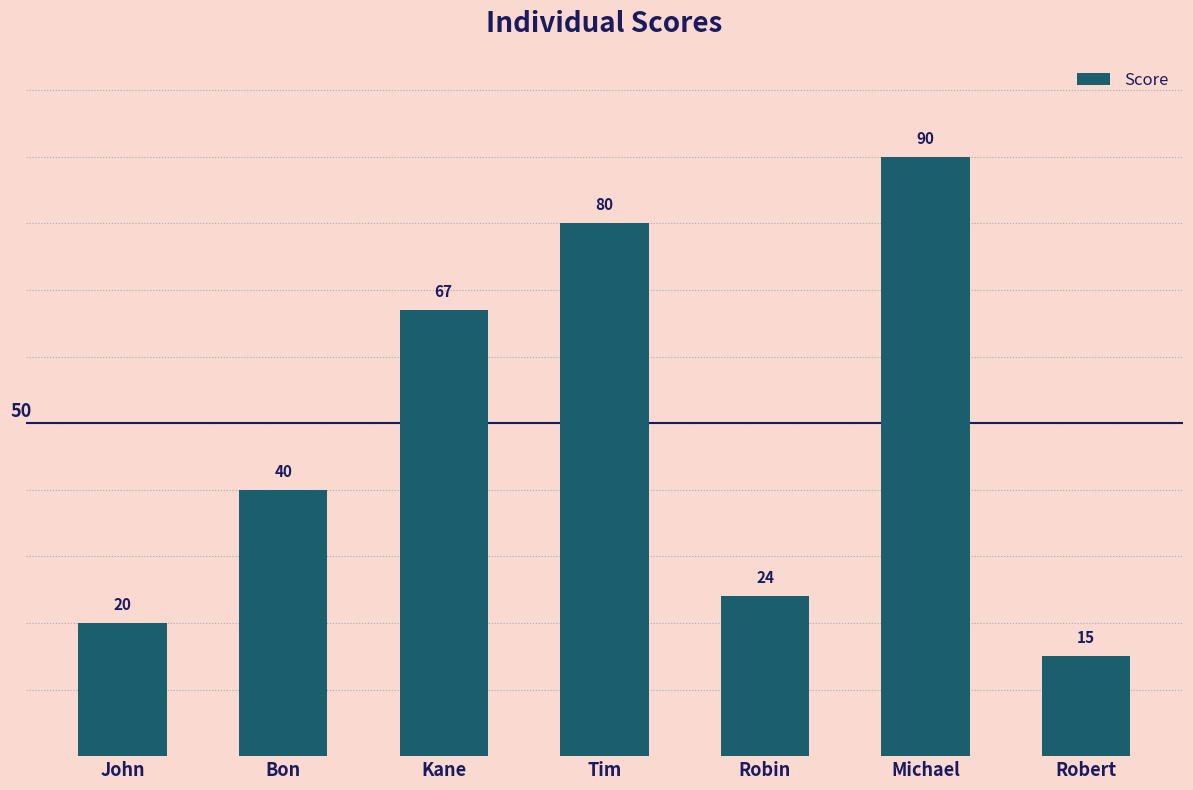

Rank the categories by value from highest to lowest.

Michael, Tim, Kane, Bon, Robin, John, Robert